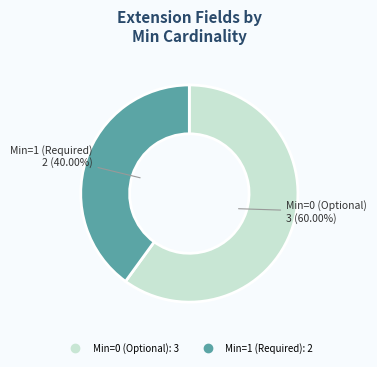

Does any single category account for the majority?

Yes